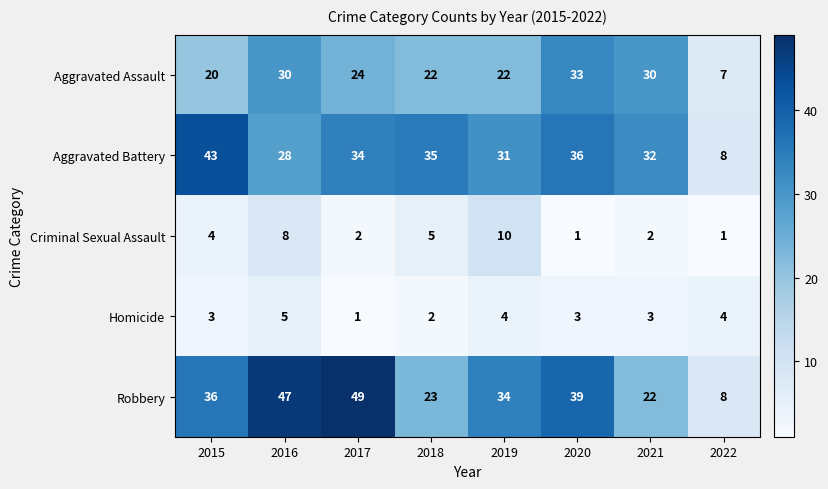

What is the approximate value of Robbery at 2021, to the nearest 5?

20